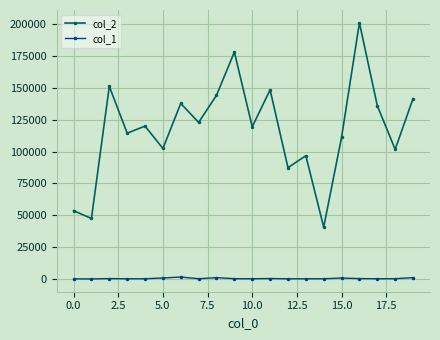

True or false: col_2 and col_1 cross at least once.

False